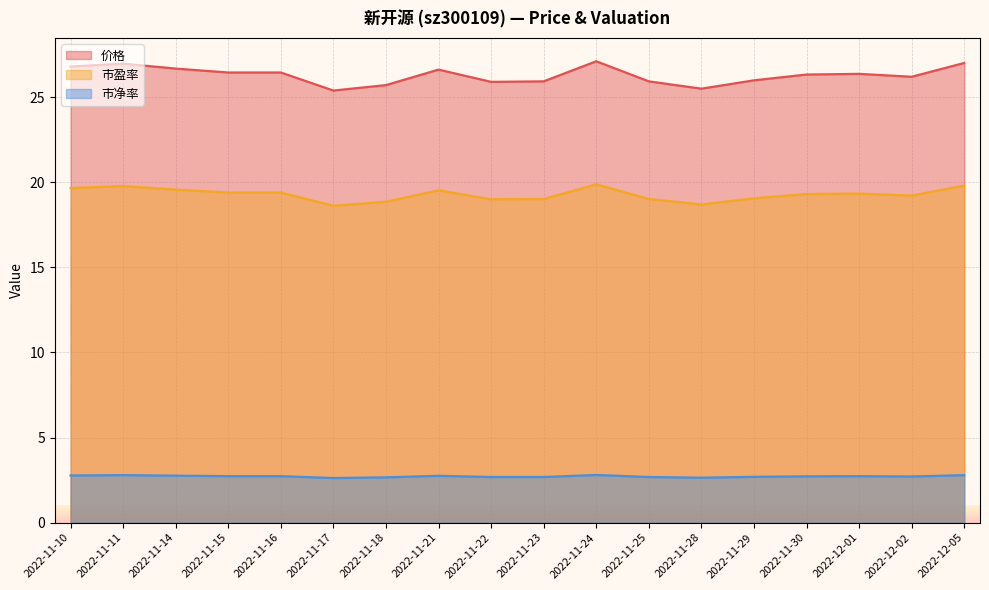

What is the total value across all series at 2022-11-16?

48.6